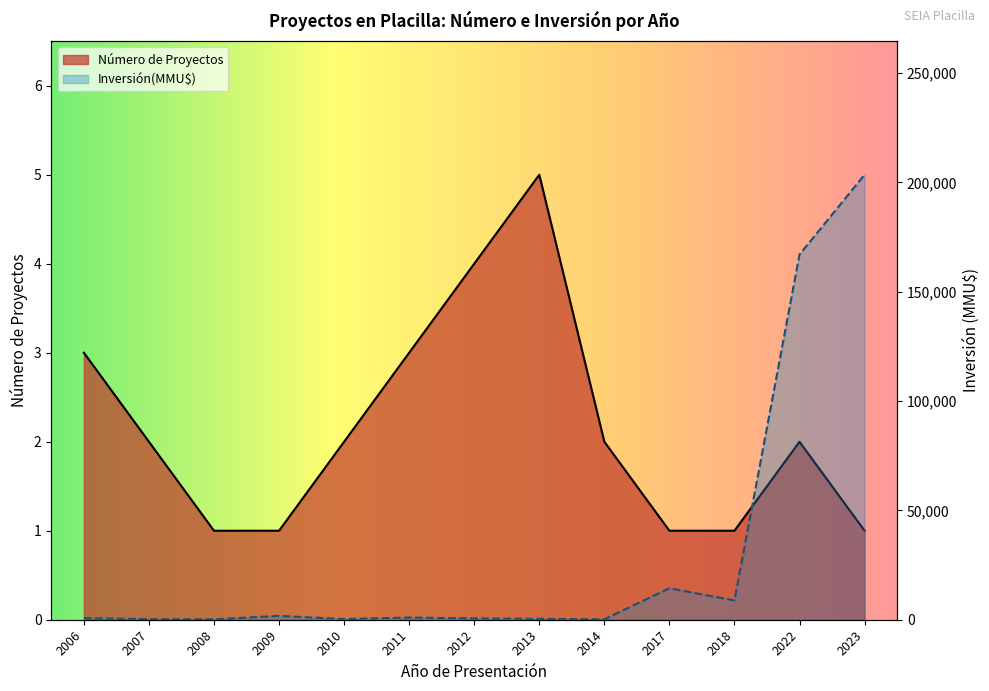

Reading right to left, transcribe all the data shown in this chart.

Número de Proyectos: 1	2	1	1	2	5	4	3	2	1	1	2	3
Inversión(MMU$): 203500	167000	8820	14400	200	400	600	1000	300	1750	200	250	700